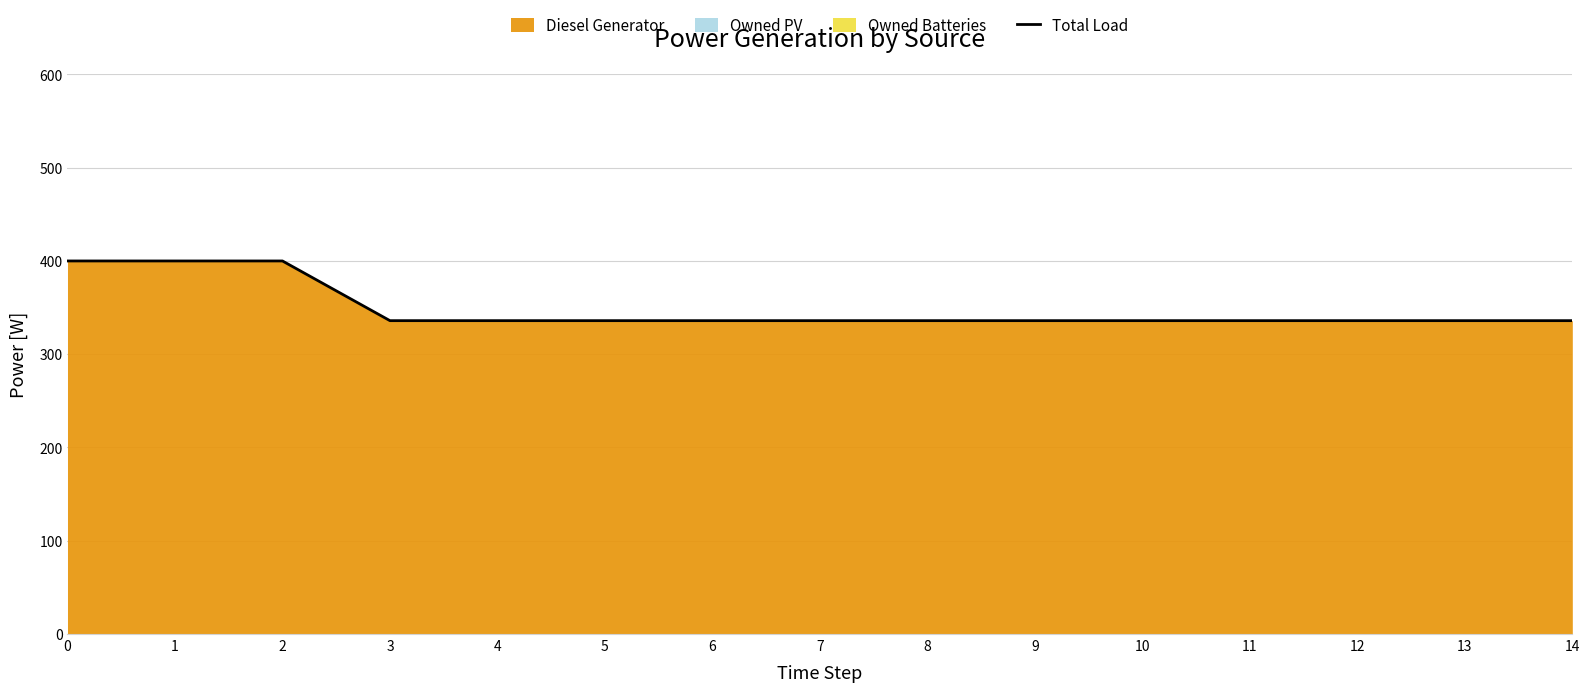

How many series are shown in this chart?

1